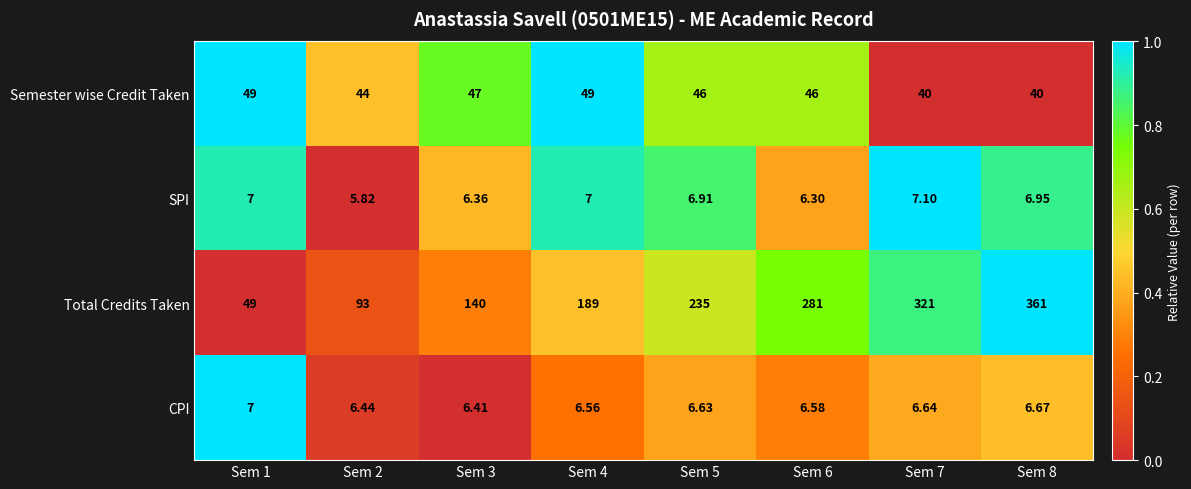

Is the value of SPI at Sem 6 greater than the value of Total Credits Taken at Sem 1?

No